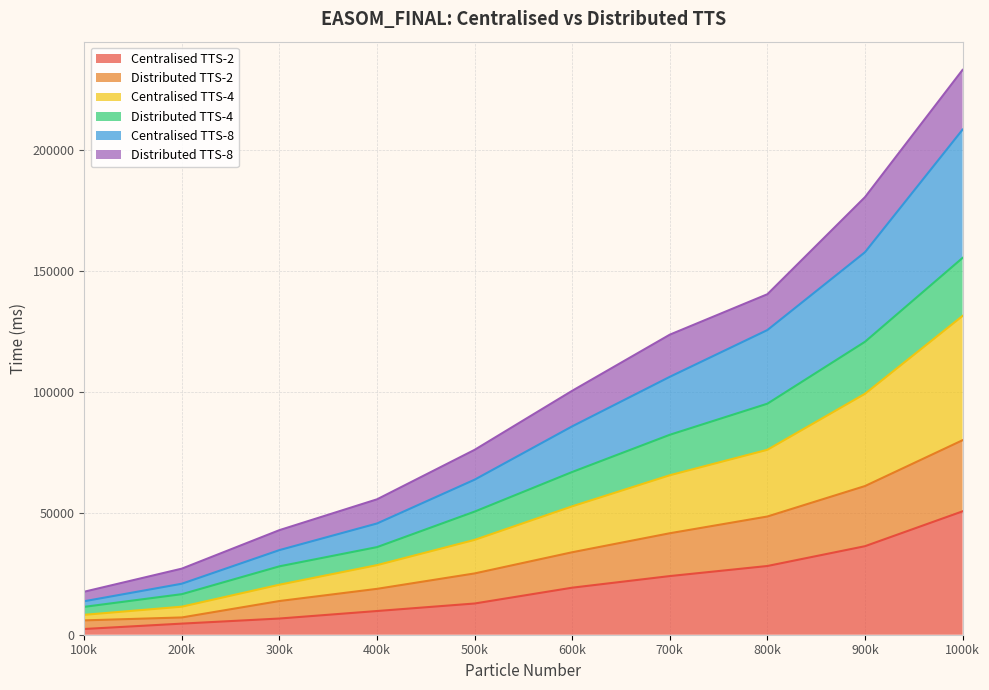

The value of Centralised TTS-2 at 400k is 9776. True or false?

True